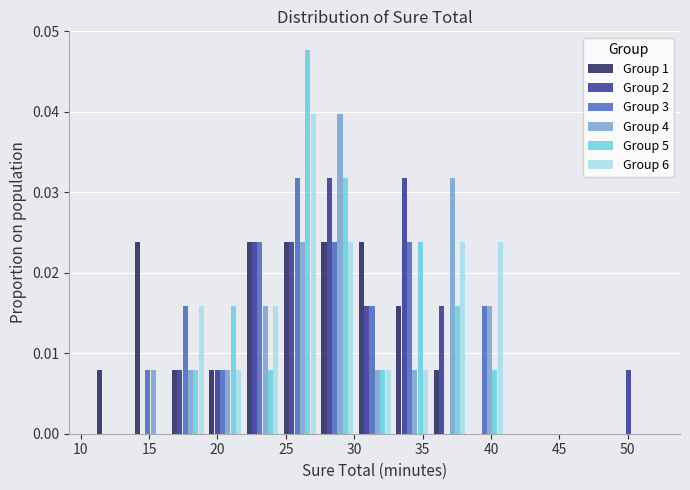

In the Group 5 series, which range on the x-axis has the tallest bar?

24.5 to 27.5